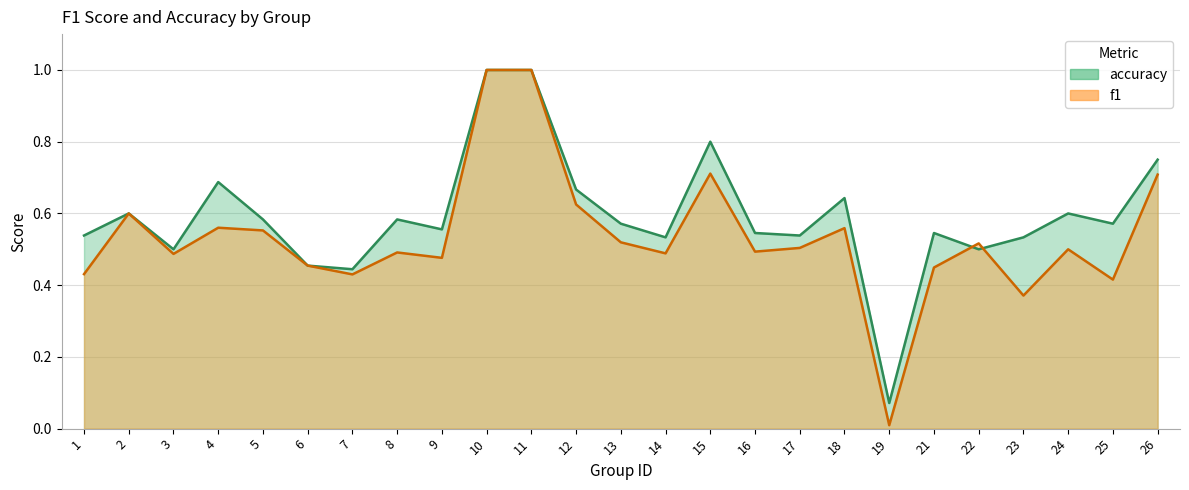

Which series changed the most between 12 and 13?

f1